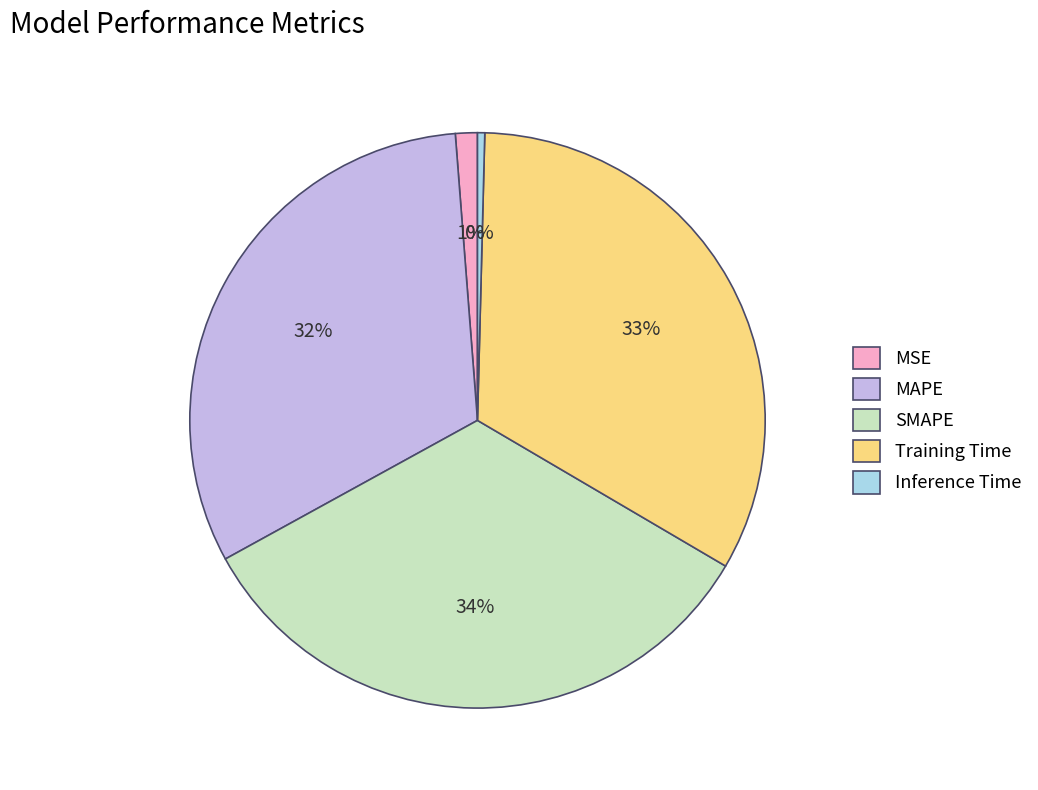

Rank the categories by value from highest to lowest.

SMAPE, Training Time, MAPE, MSE, Inference Time